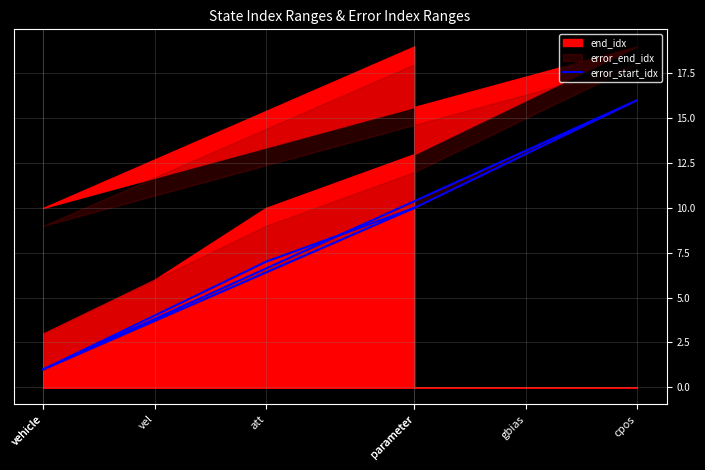

List the labels in order of value, largest first.

cpos, gbias, parameter, parameter, att, vel, vehicle, vehicle